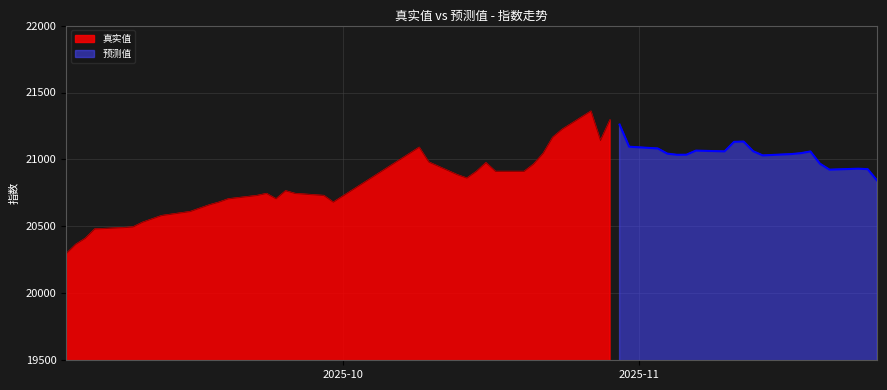

What is the minimum value for 预测值?

20841.9